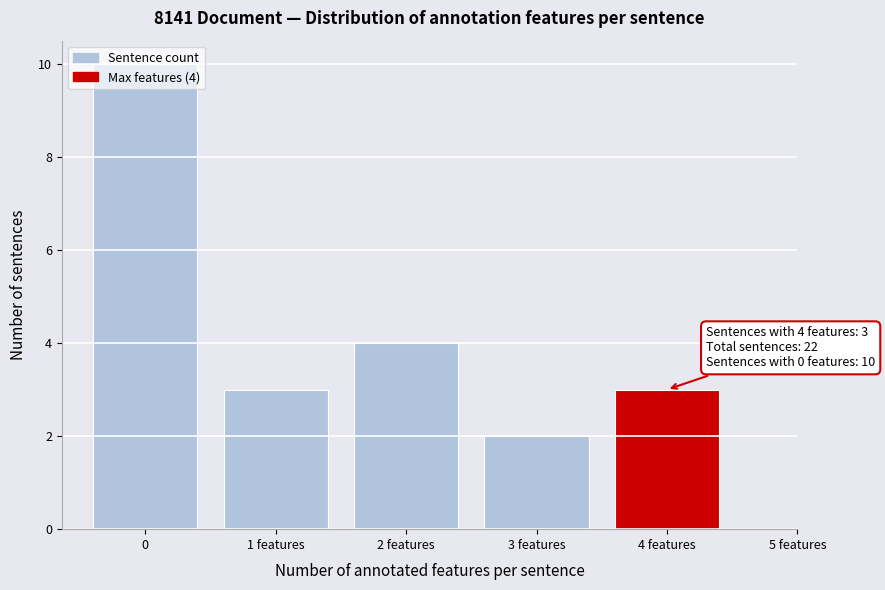

The chart shows a value of 1 at 3 features. True or false?

False